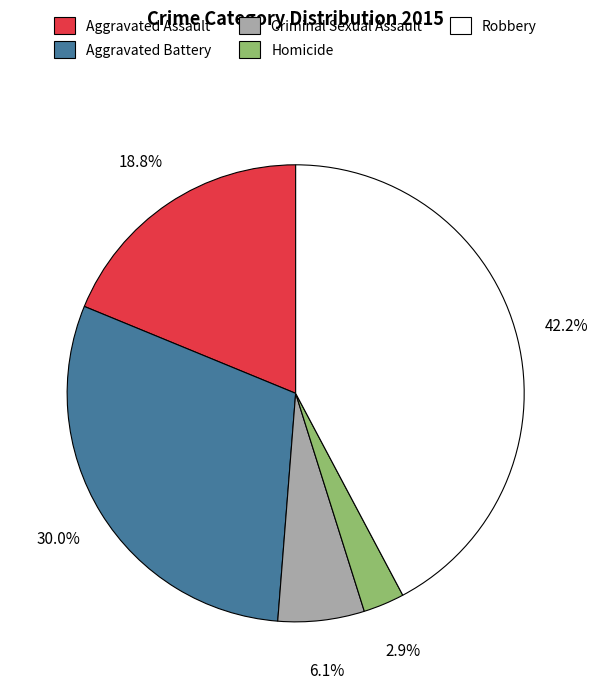

Do Aggravated Battery and Criminal Sexual Assault together represent more than half of the pie?

No